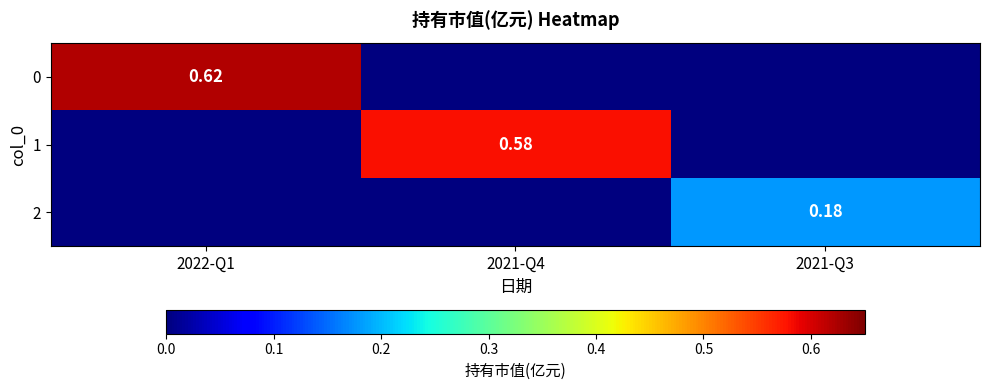

Which has a higher value, 2022-Q1 or 2021-Q4?

2022-Q1